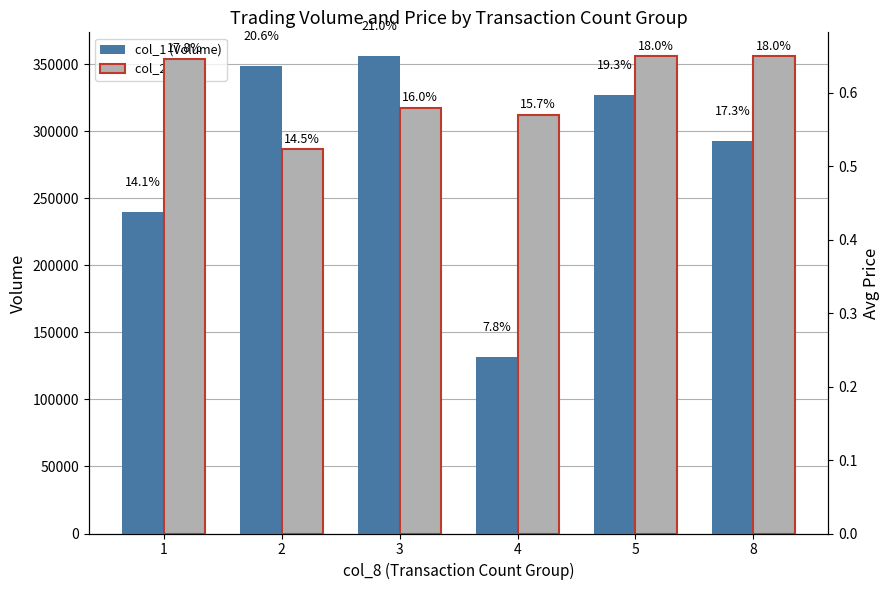

Which category has the lowest value in the col_1 (Volume) series?

4